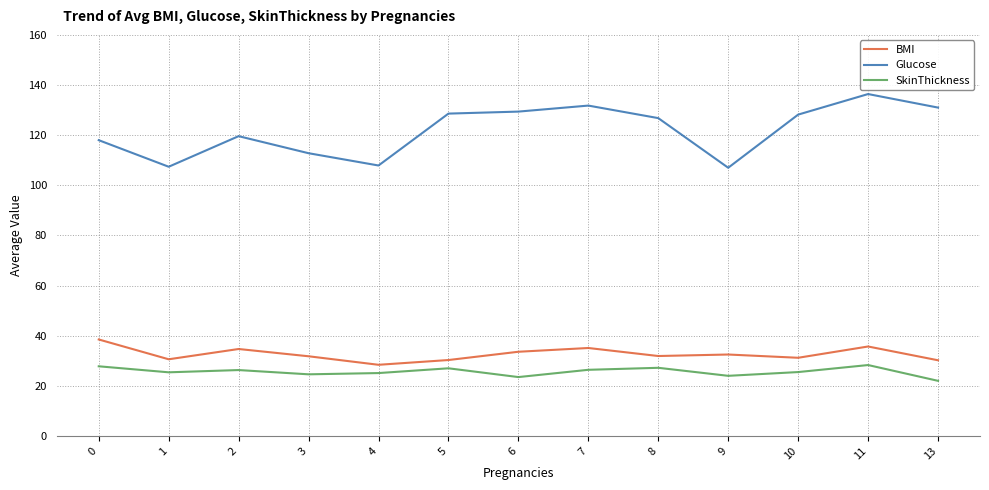

What is the approximate value of SkinThickness at 7?

26.4